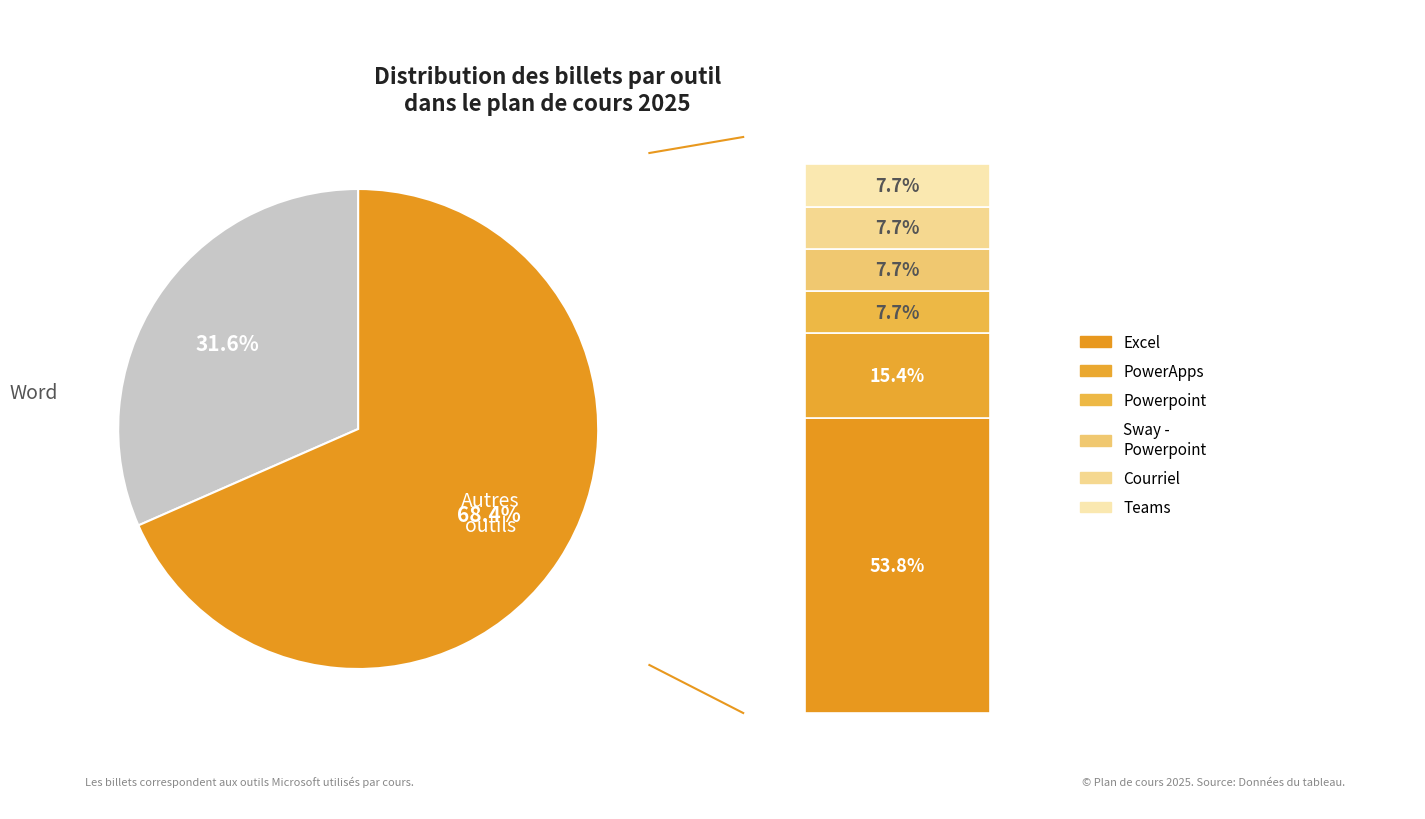

Is it true that Powerpoint is 1% of the pie?

False